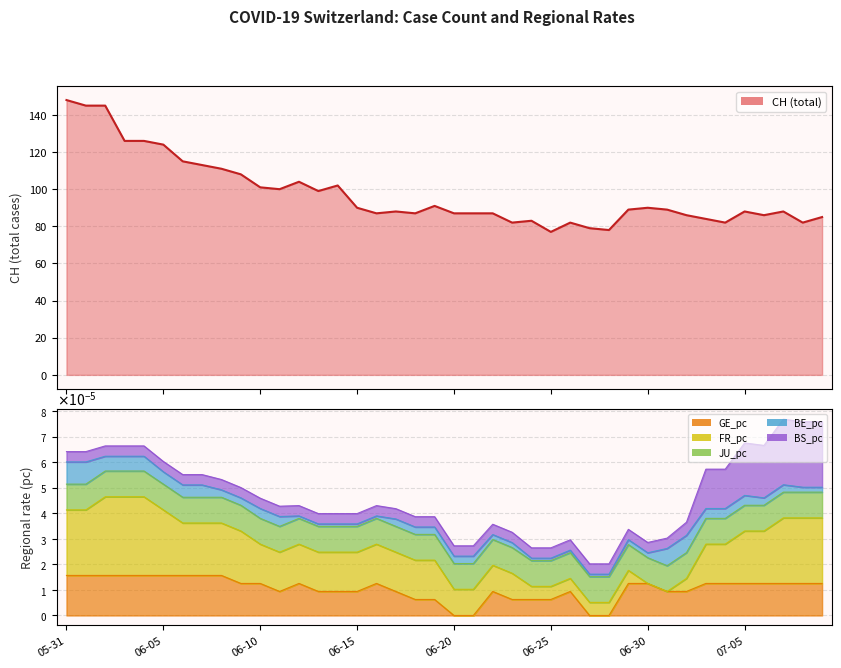

In CH, how many points are higher than both neighbors (excluding endpoints)?

9